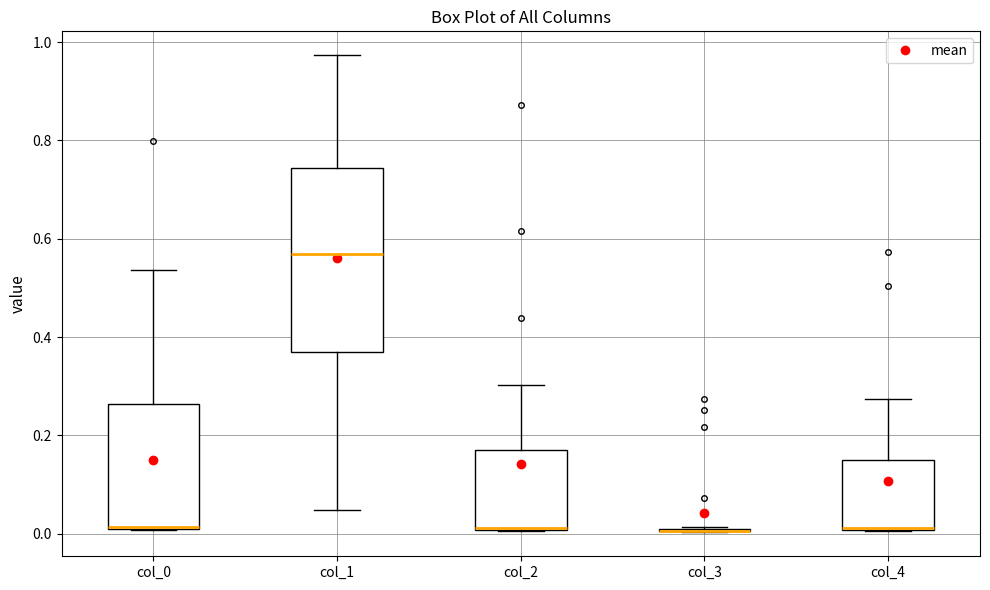

Where does the upper whisker of the box for col_0 end on the y-axis? The values are not printed on the chart, so give them approximately, as read against the axis.

0.54